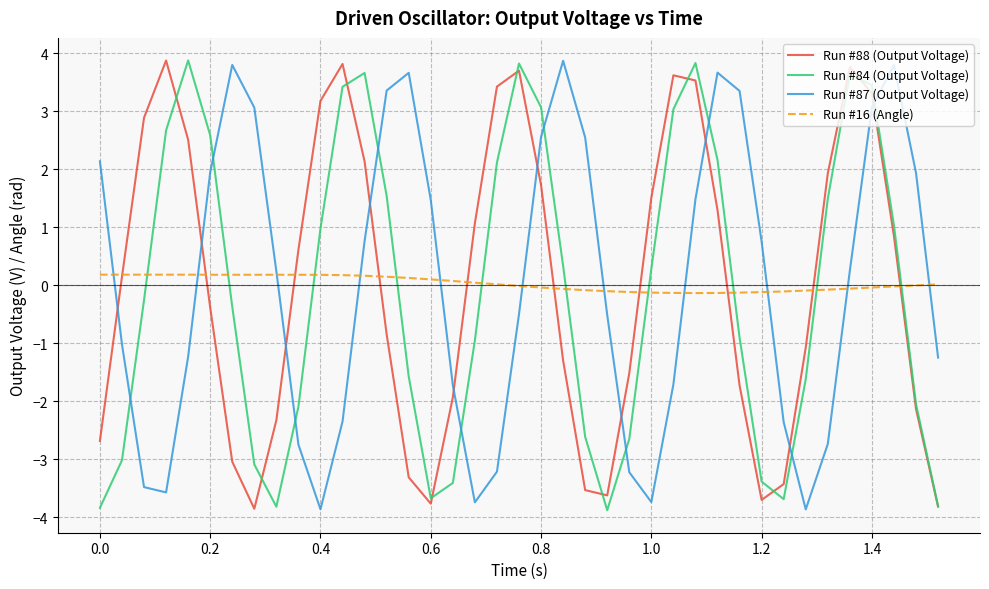

After their last crossing, which series has the higher values: Run #84 (Output Voltage) or Run #16 (Angle)?

Run #16 (Angle)